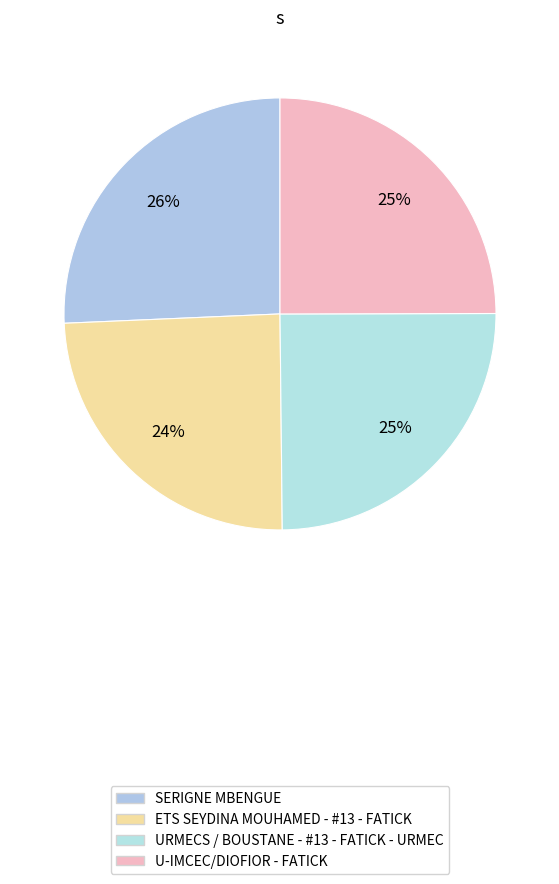

What is the largest slice in the pie chart?

SERIGNE MBENGUE